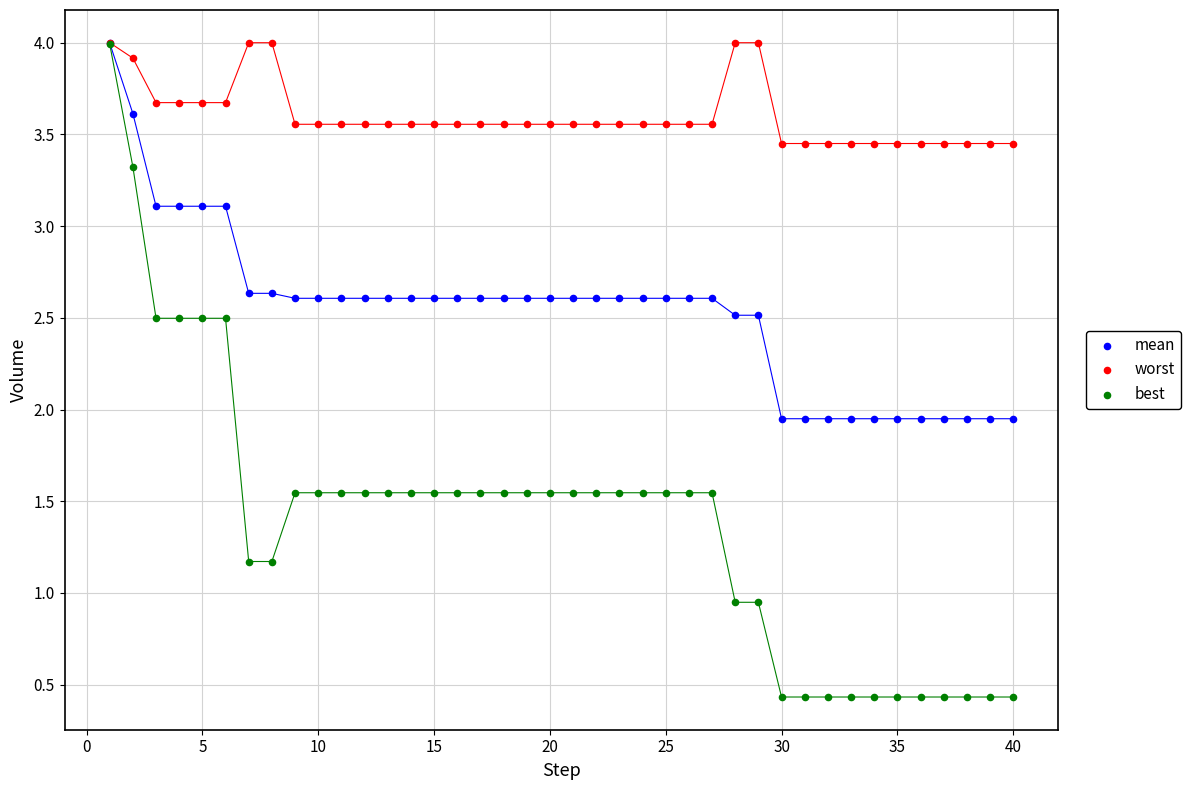

Which series contains the lowest Y value?

best